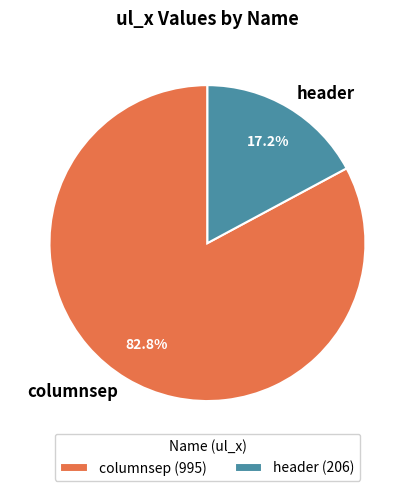

To the nearest percent, what is the difference between the columnsep and header slice percentages?

66%